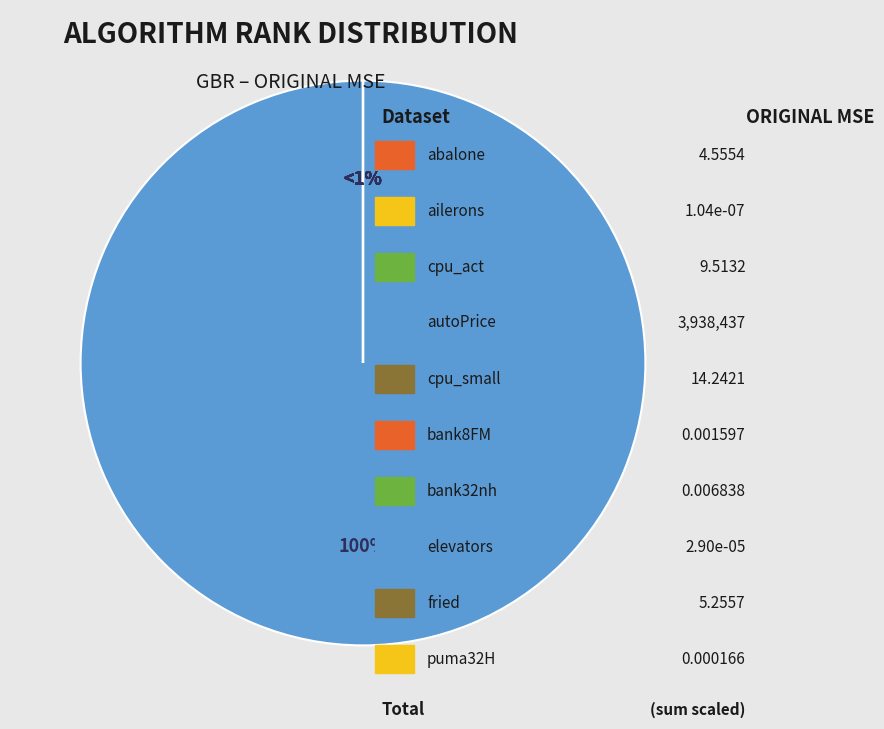

What is the smallest slice in the pie chart?

ailerons